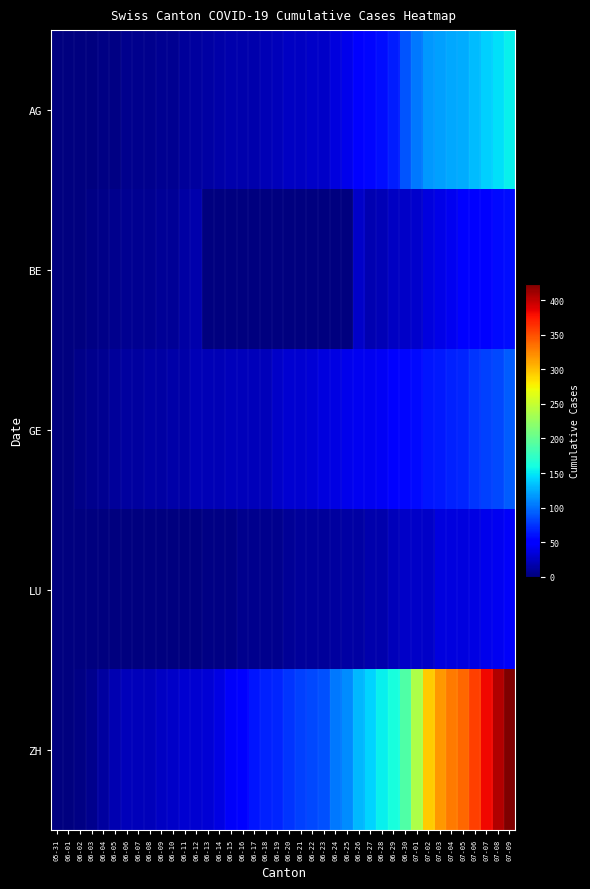

What is the spread (max minus min) of values at 06-24?

103